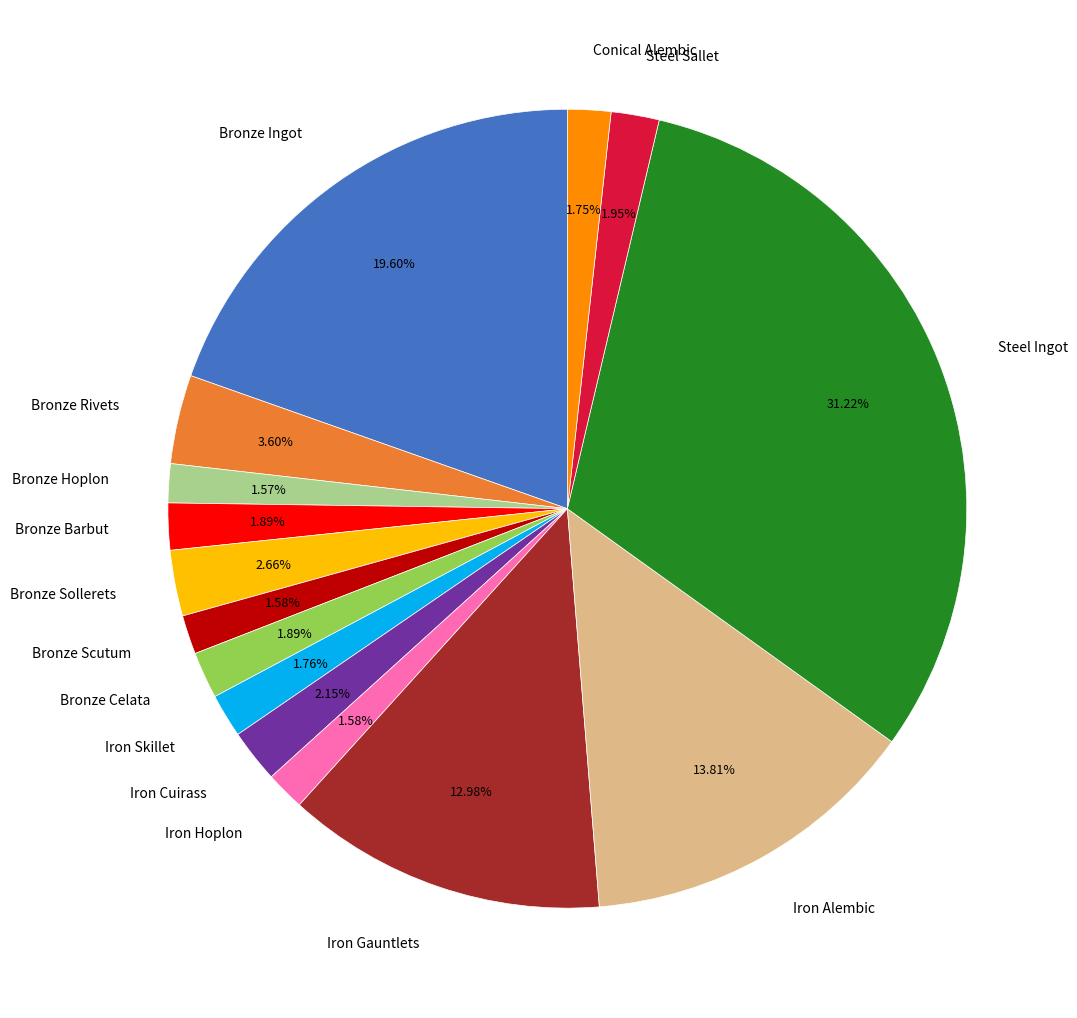

What is the ratio of the value at Steel Ingot to the value at Steel Sallet?

16.0